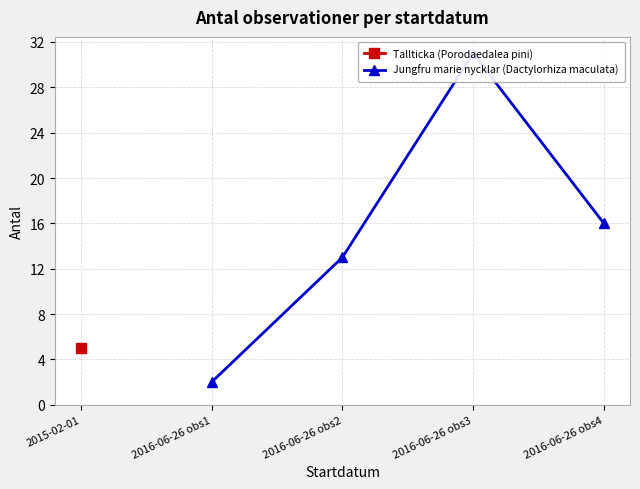

What is the value of the 3rd point from the left?

31